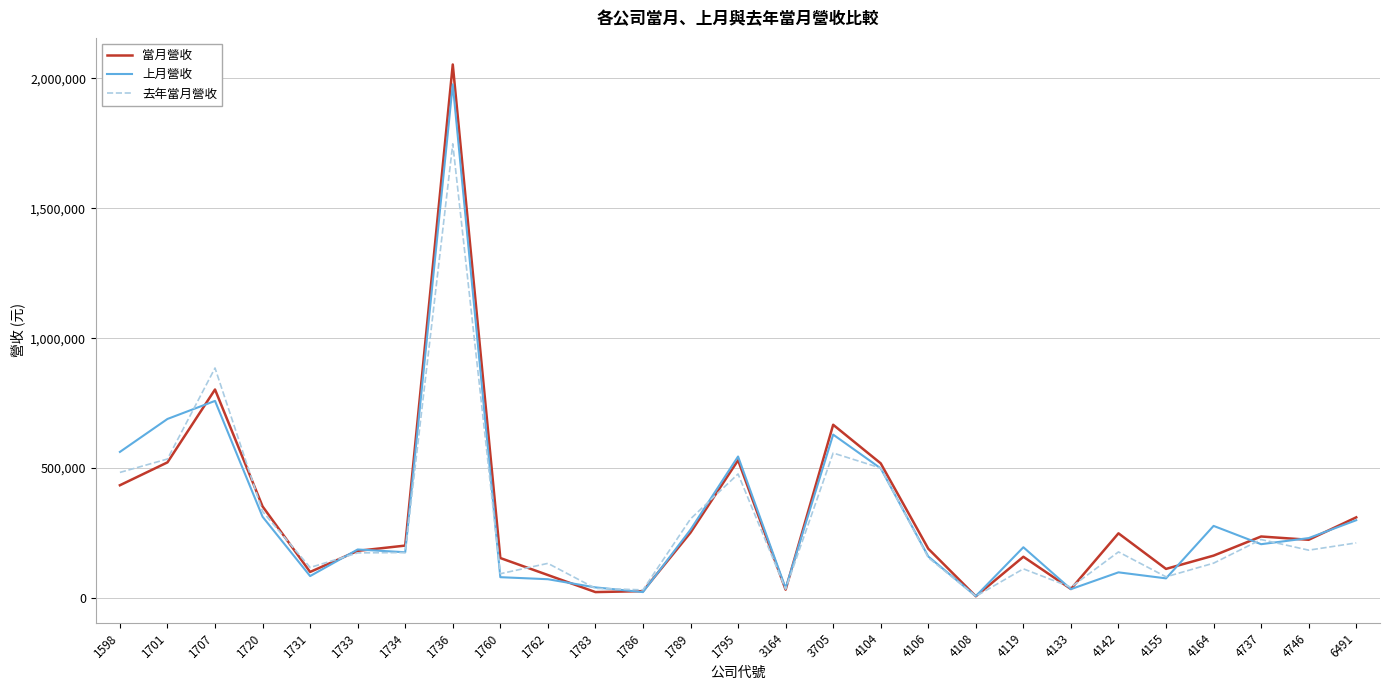

What is the total value across all series at 1786?

79012